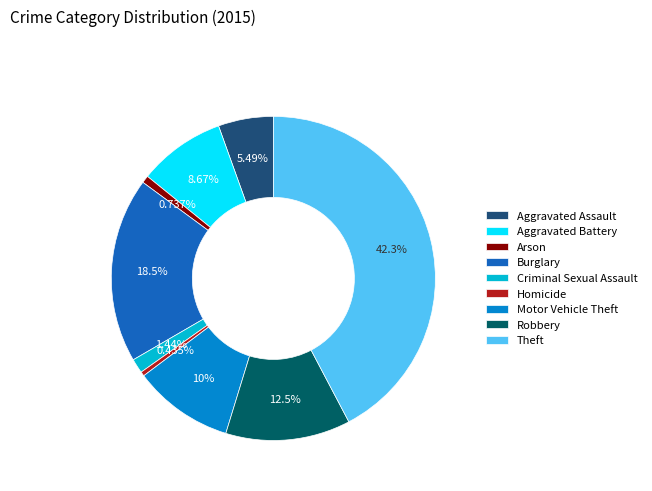

To the nearest percent, what percentage of the pie is Robbery?

12%